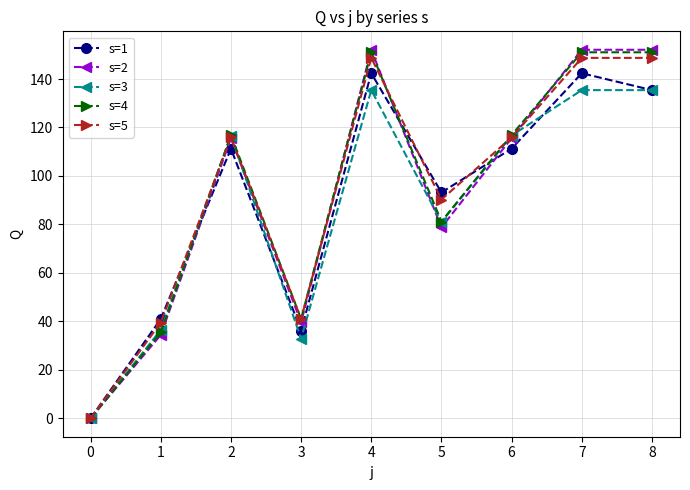

At which label does s=2 reach its minimum?

0